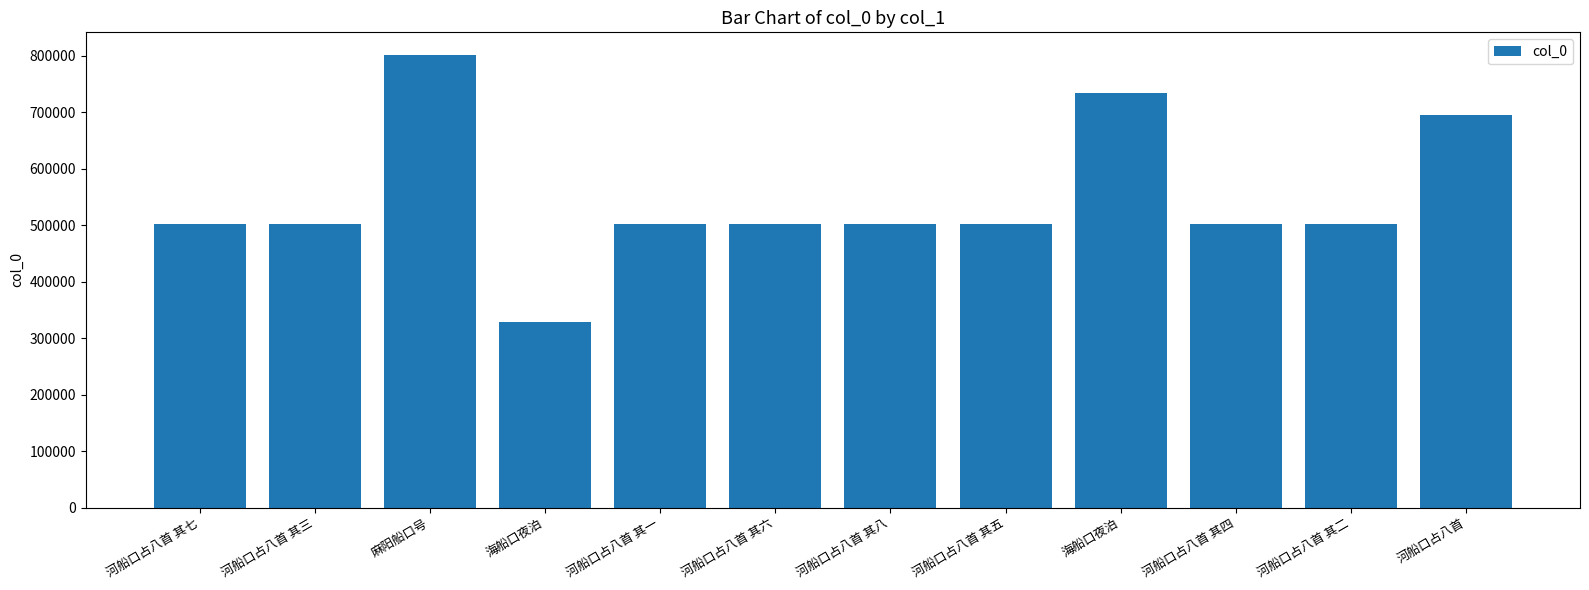

Approximately how many times larger is the value at 河船口占八首 其一 compared to 河船口占八首 其三?

1.0